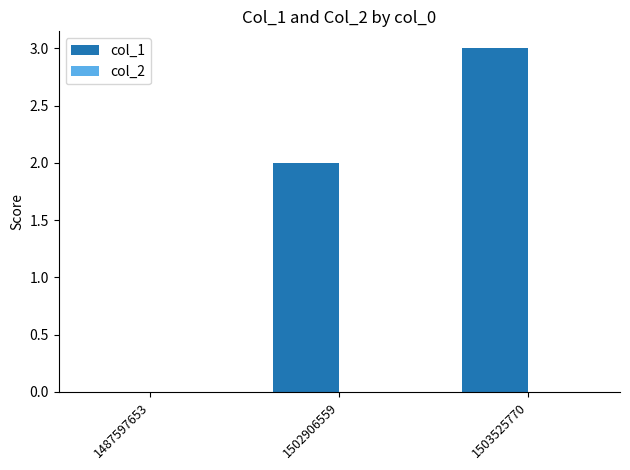

Which category has the highest value across all series?

1503525770